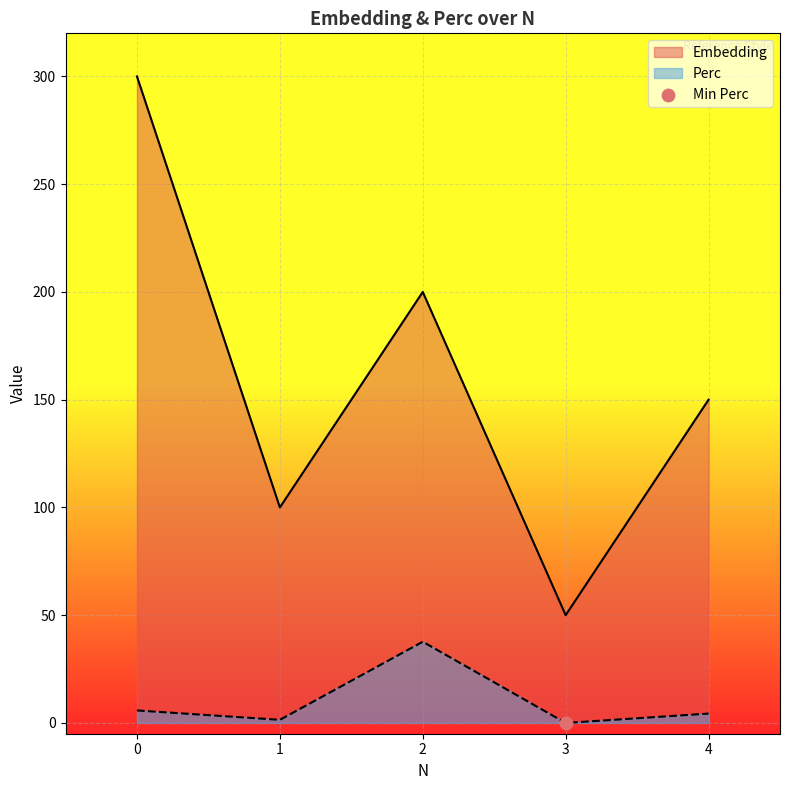

Which series reaches the maximum Y coordinate?

Embedding